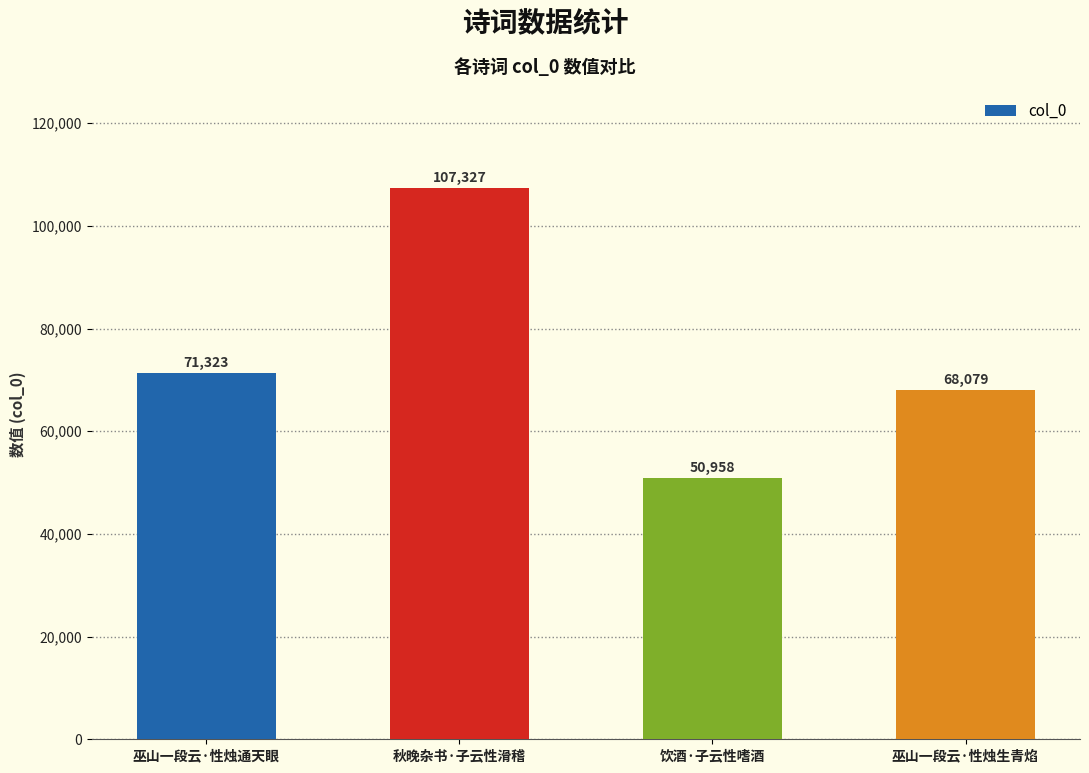

What is the ratio of the value at 巫山一段云·性烛通天眼 to the value at 秋晚杂书·子云性滑稽?

0.7